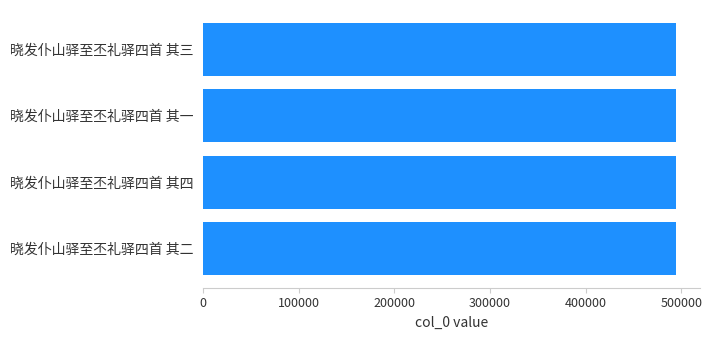

How many categories are shown in the chart?

4